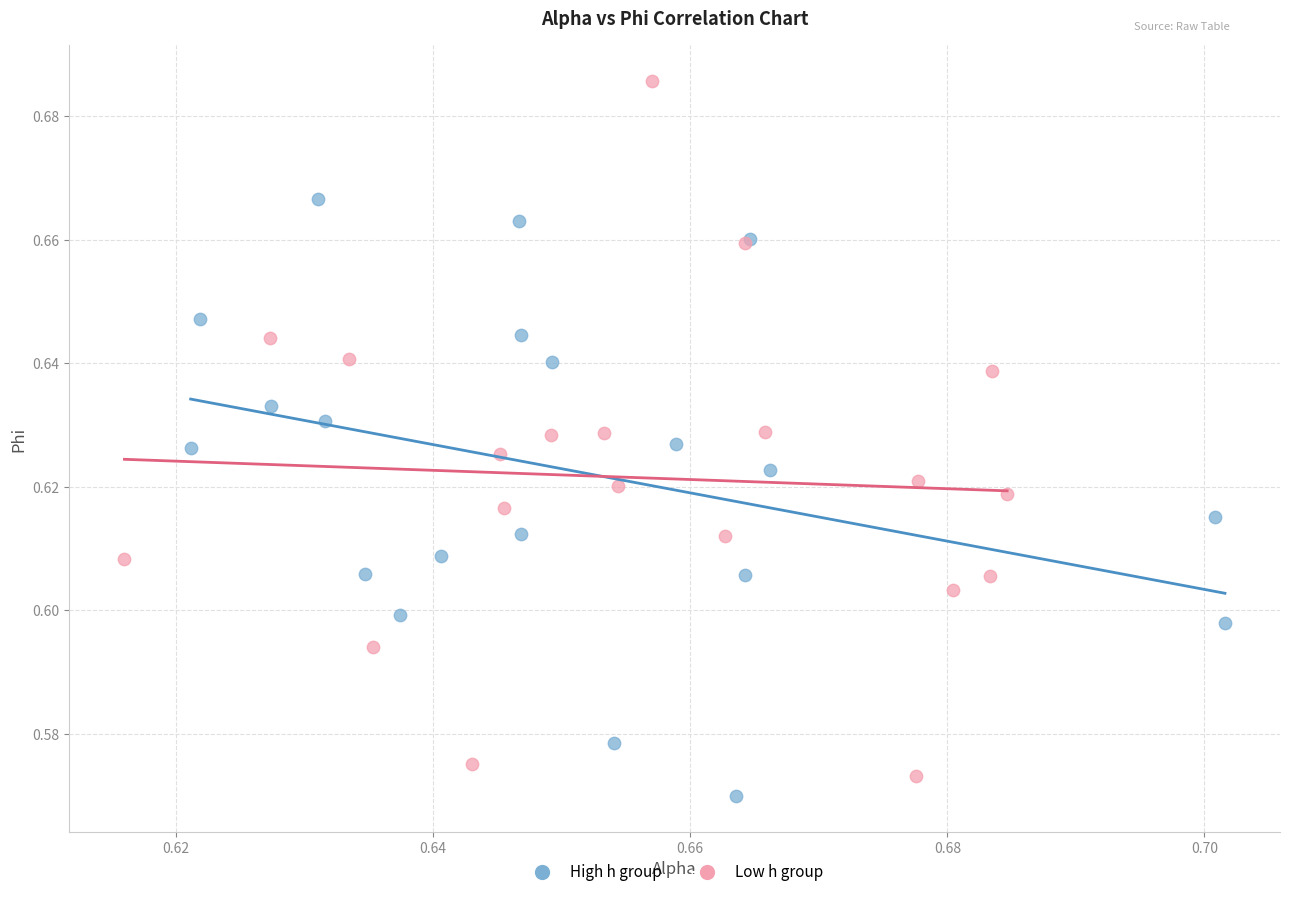

Which series contains the highest Y value?

Low h group